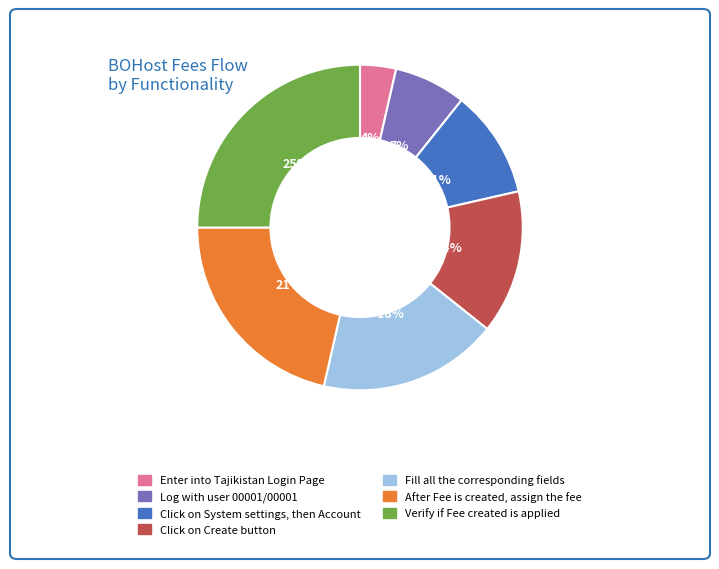

Does any single category account for the majority?

No